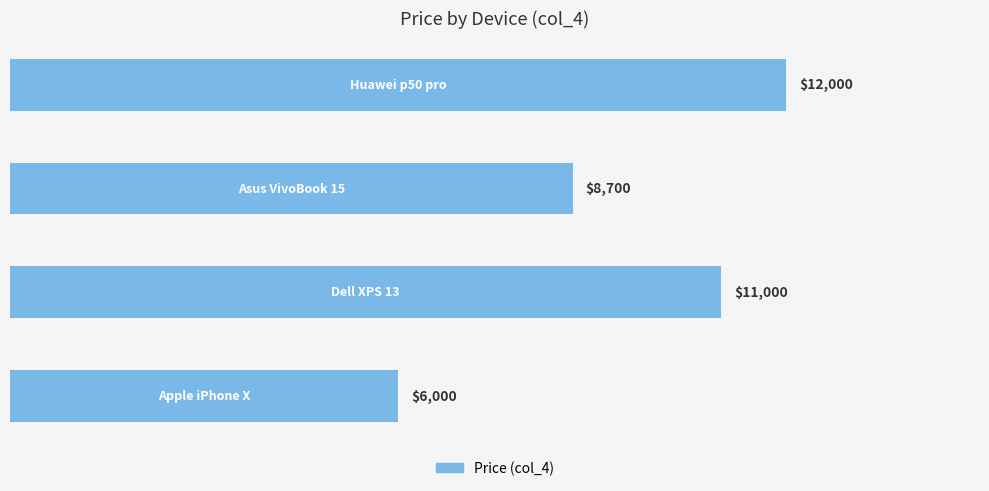

How many values are between 8700 and 12000?

3